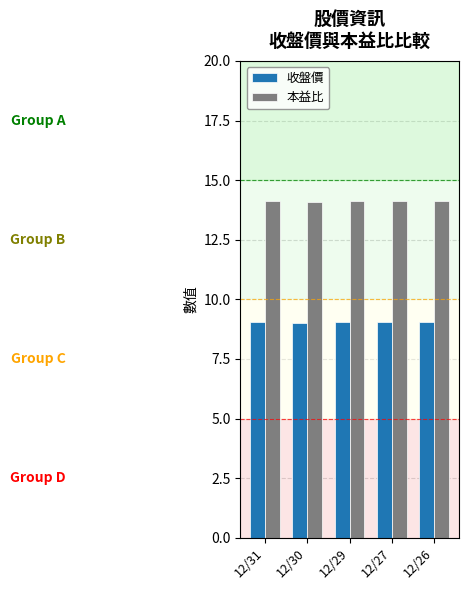

Does the chart contain stacked bars?

No